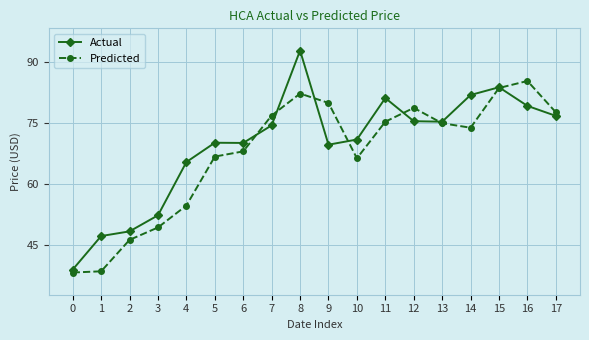

The value of Predicted at 5 is 66.8. True or false?

True